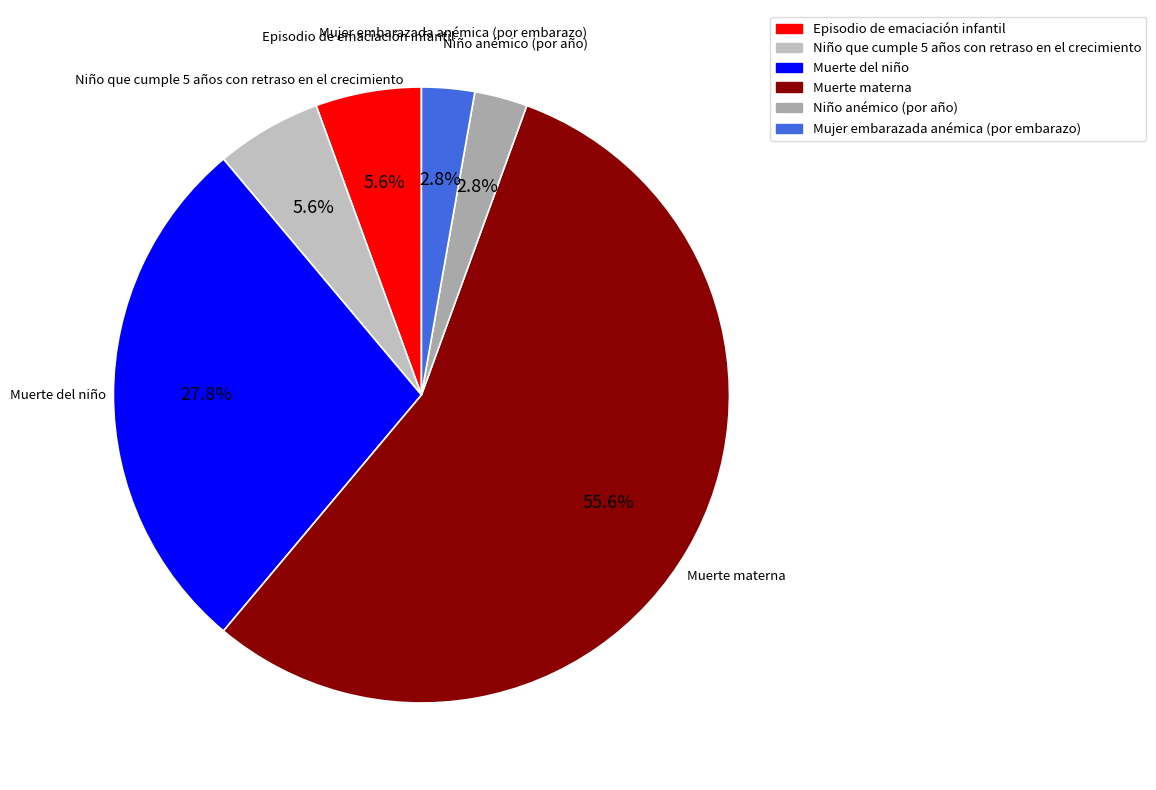

What percentage is the Episodio de emaciación infantil slice, to the nearest percent?

6%